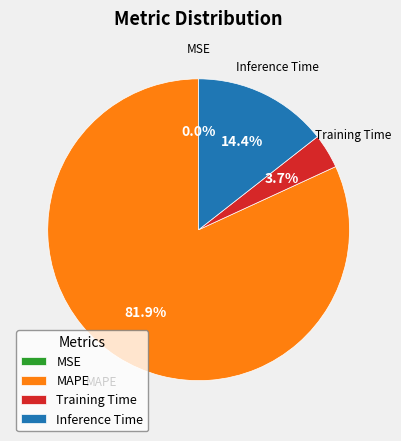

What percentage do Training Time and MAPE together represent?

85.6%